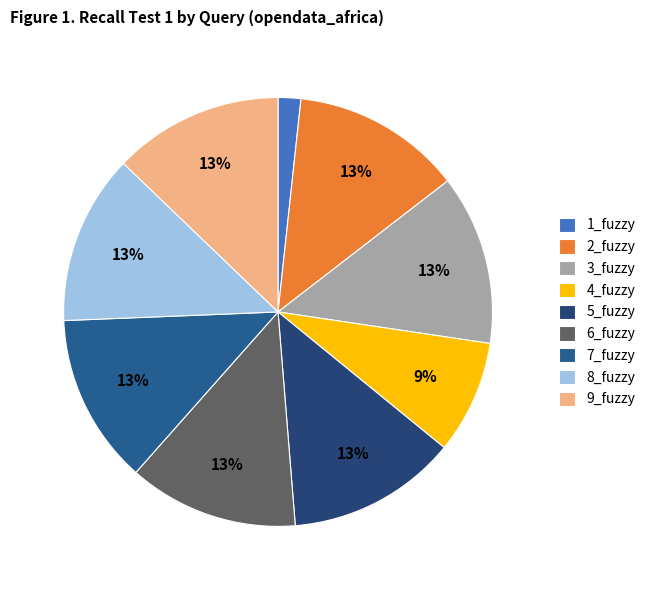

Which has a higher value, 8_fuzzy or 1_fuzzy?

8_fuzzy